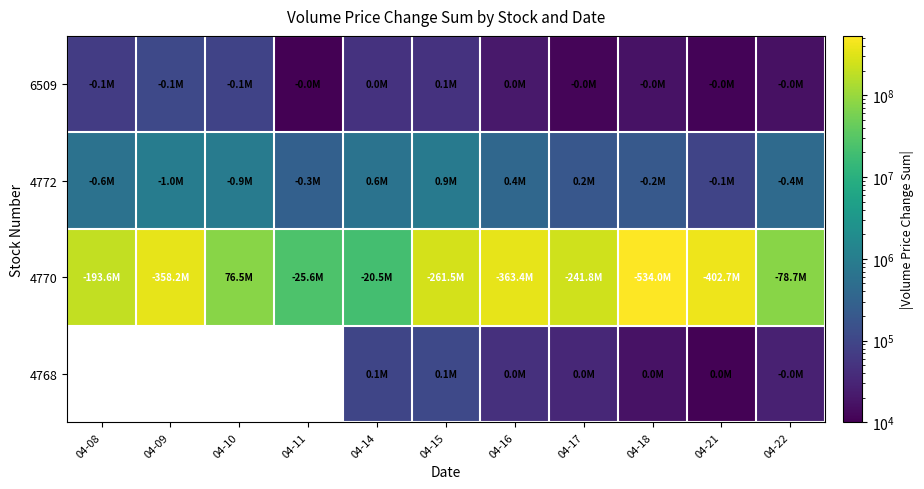

What is the sum of the 4770 values at 04-11 and 04-15?

287183899.0